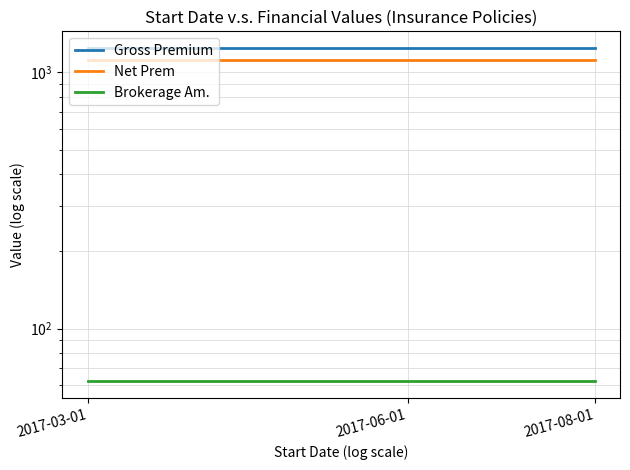

Which has a higher value, 2017-08-01 or 2017-03-01?

2017-08-01